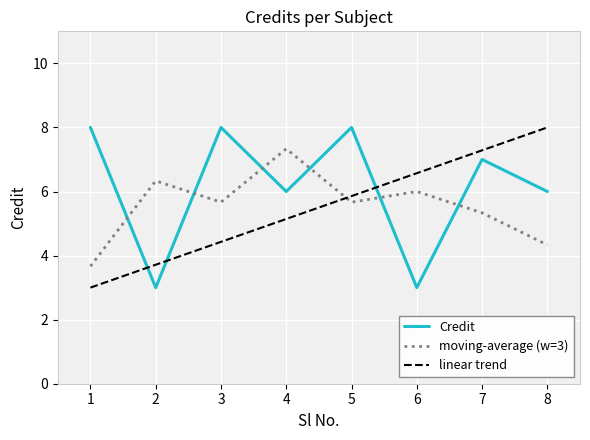

Between 5 and 4, which is larger?

5